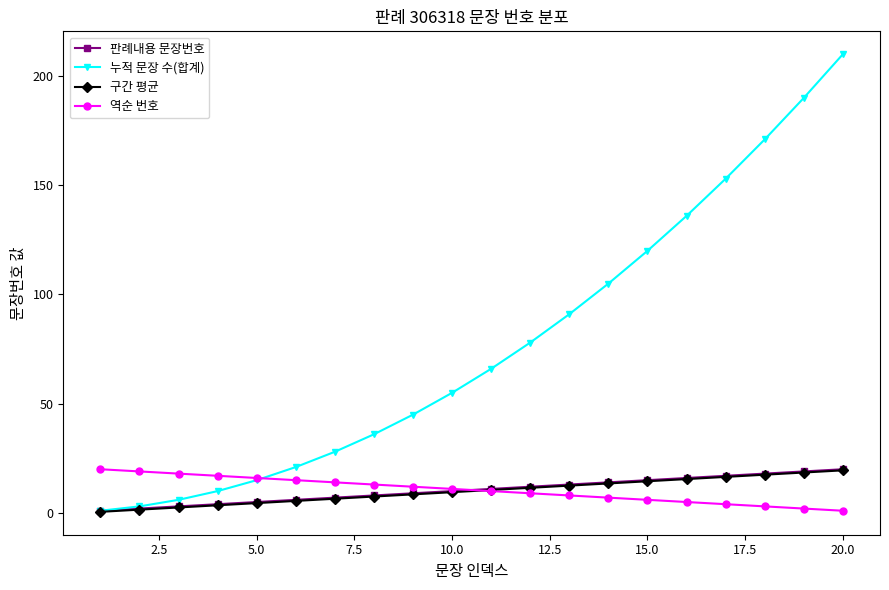

What is the smallest value displayed?

0.5